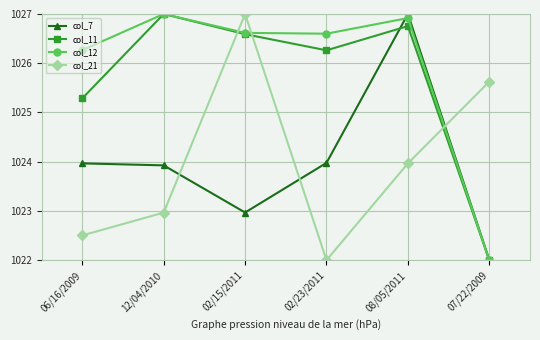

What is the sum of the col_21 values at 02/23/2011 and 08/05/2011?

2046.0